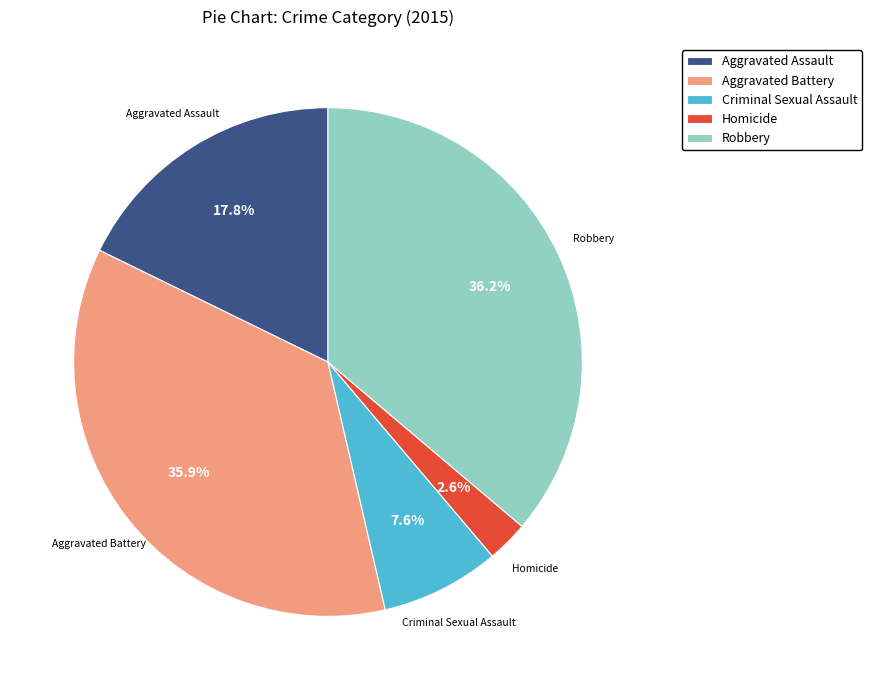

What percentage is the Criminal Sexual Assault slice, to the nearest percent?

8%